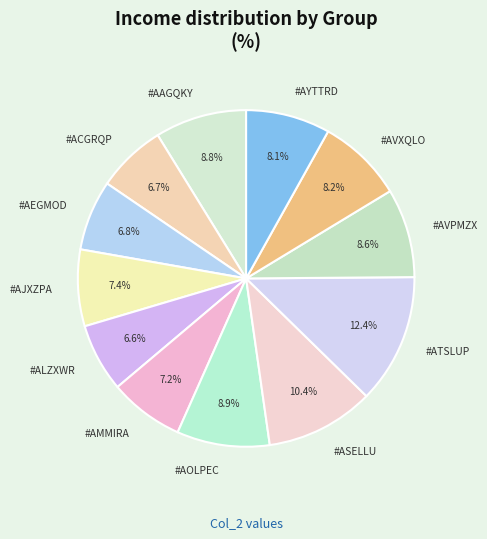

To the nearest percent, what portion does #AJXZPA represent?

7%